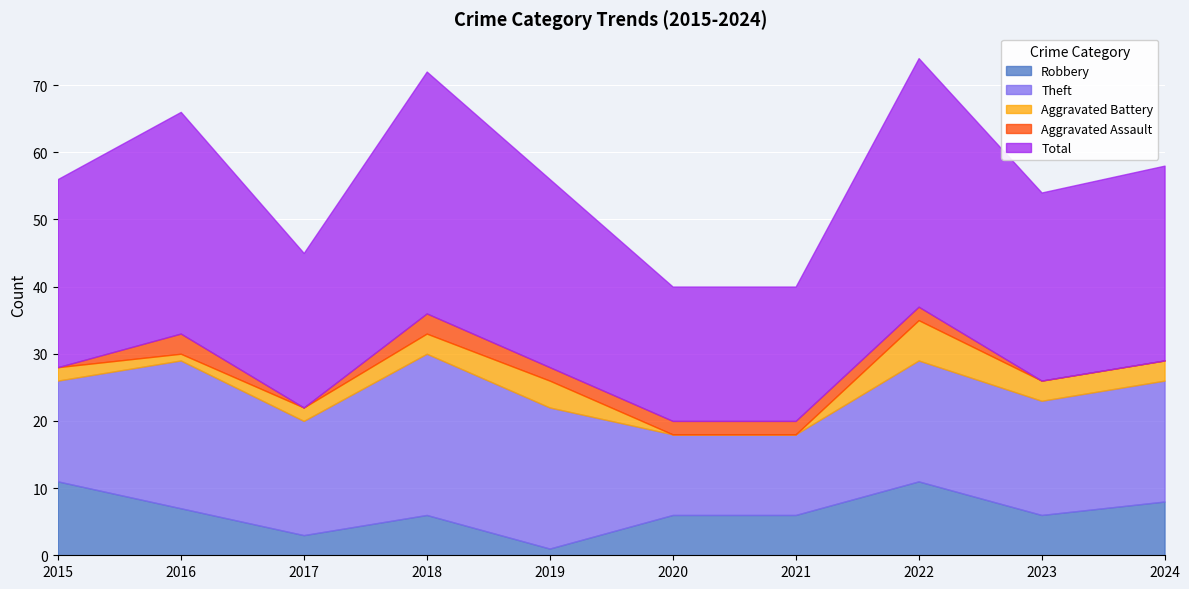

Reading left to right, extract all data points from this chart.

Robbery: 2015=11	2016=7	2017=3	2018=6	2019=1	2020=6	2021=6	2022=11	2023=6	2024=8
Theft: 2015=15	2016=22	2017=17	2018=24	2019=21	2020=12	2021=12	2022=18	2023=17	2024=18
Aggravated Battery: 2015=2	2016=1	2017=2	2018=3	2019=4	2020=0	2021=0	2022=6	2023=3	2024=3
Aggravated Assault: 2015=0	2016=3	2017=0	2018=3	2019=2	2020=2	2021=2	2022=2	2023=0	2024=0
Total: 2015=28	2016=33	2017=23	2018=36	2019=28	2020=20	2021=20	2022=37	2023=28	2024=29